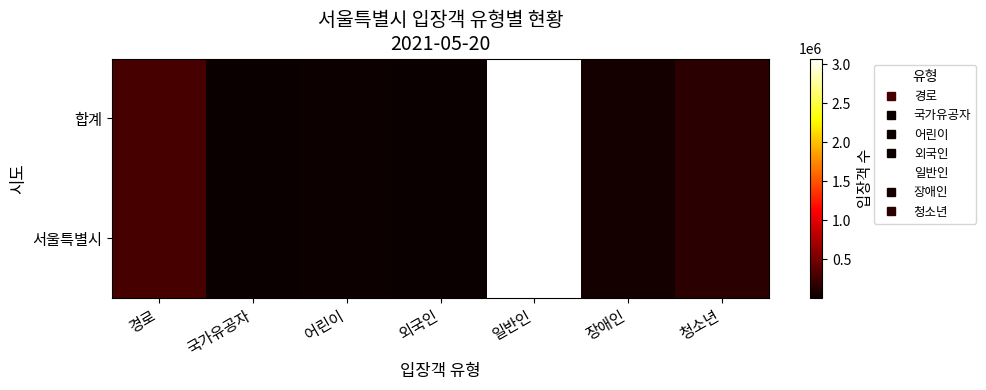

Rank the series at 외국인 from lowest to highest value.

합계, 서울특별시